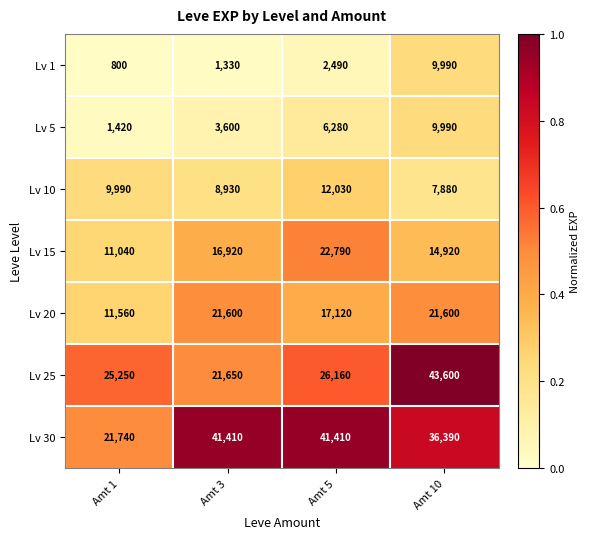

At which category does the chart reach its minimum across all series?

Amt 1